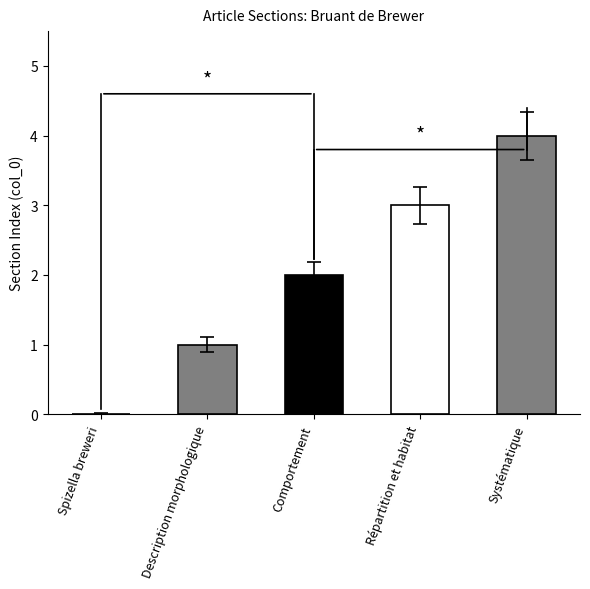

What is the value of the 5th bar from the left?

4